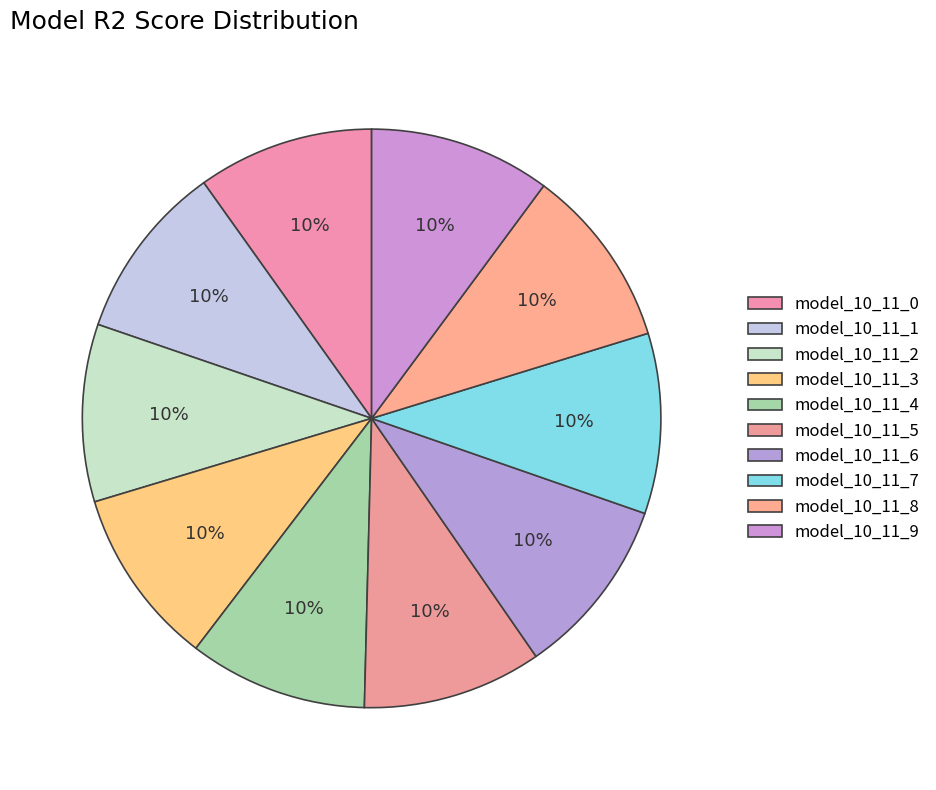

To the nearest percent, what is the combined percentage of model_10_11_1 and model_10_11_3?

20%